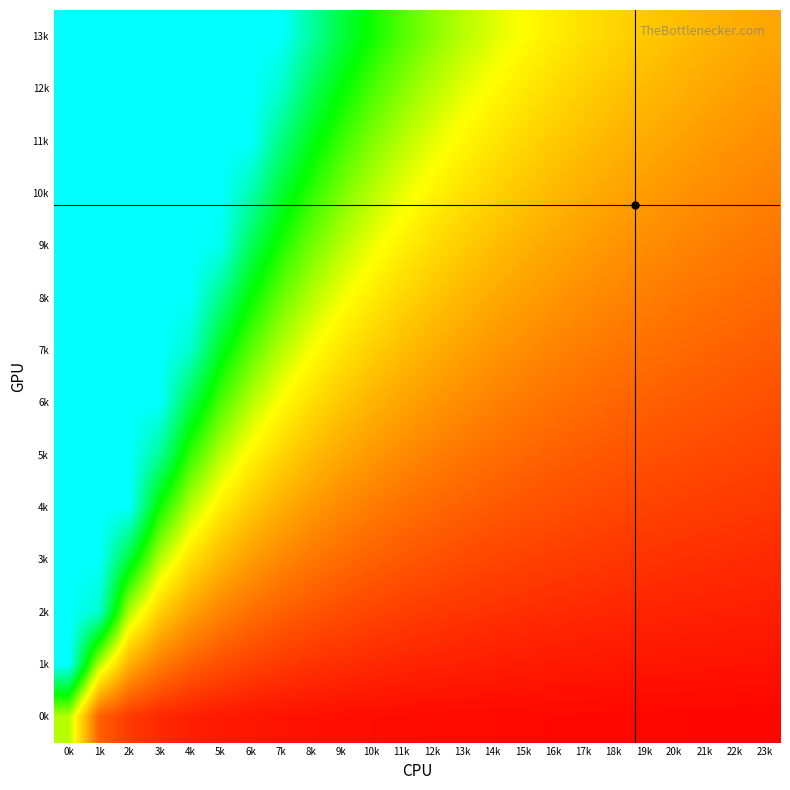

What is the spread (max minus min) of values at 5k?

94.8